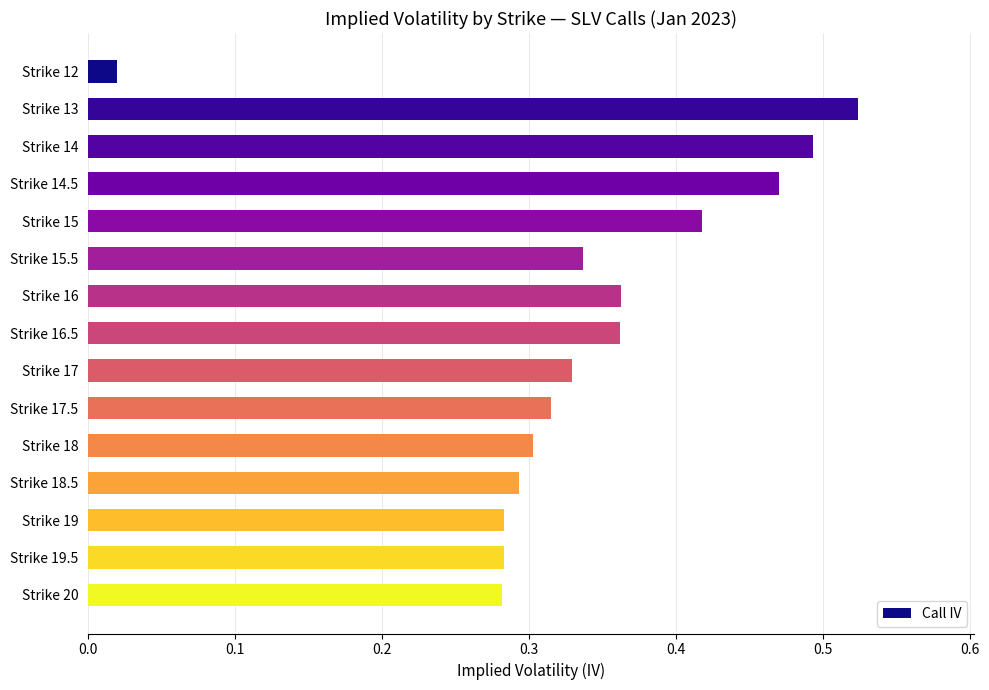

What is the label of the 11th bar from the top?

Strike 18